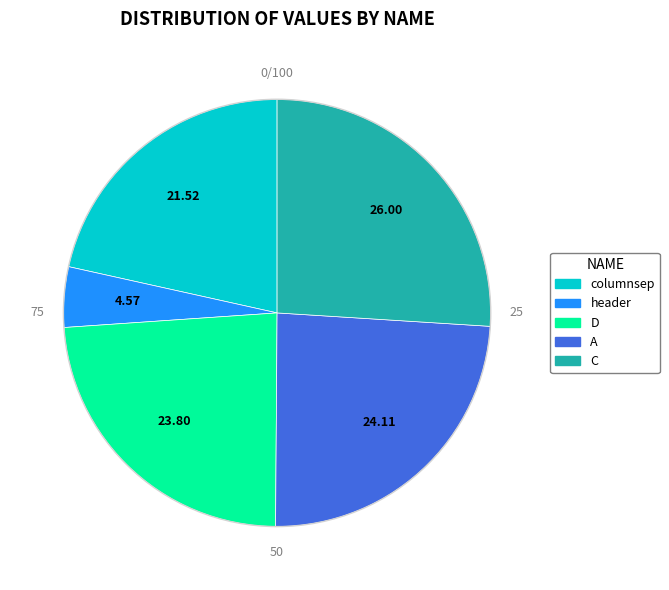

Approximately how many times larger is the value at C compared to columnsep?

1.2